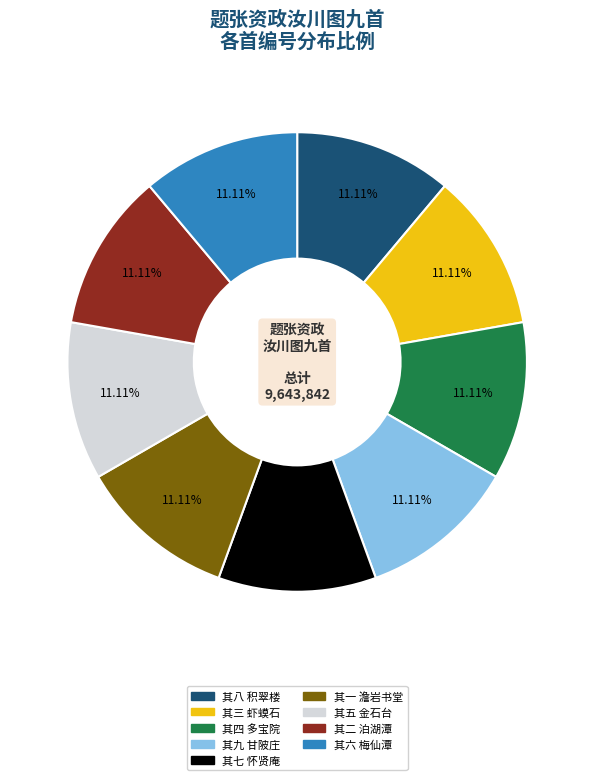

To the nearest percent, what portion does 其二 泊湖潭 represent?

11%